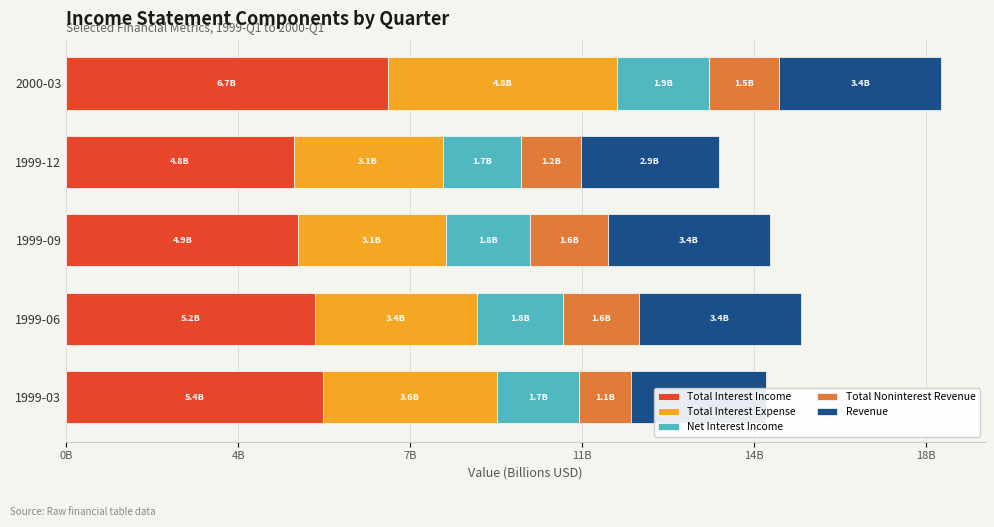

What is the smallest value displayed?

1.1